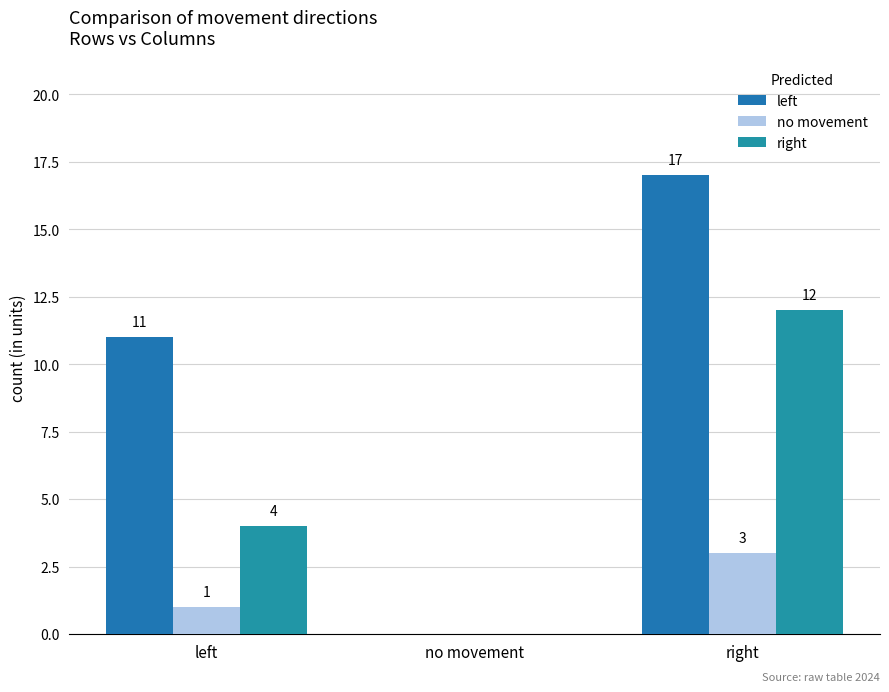

Count the number of categories in the chart.

3